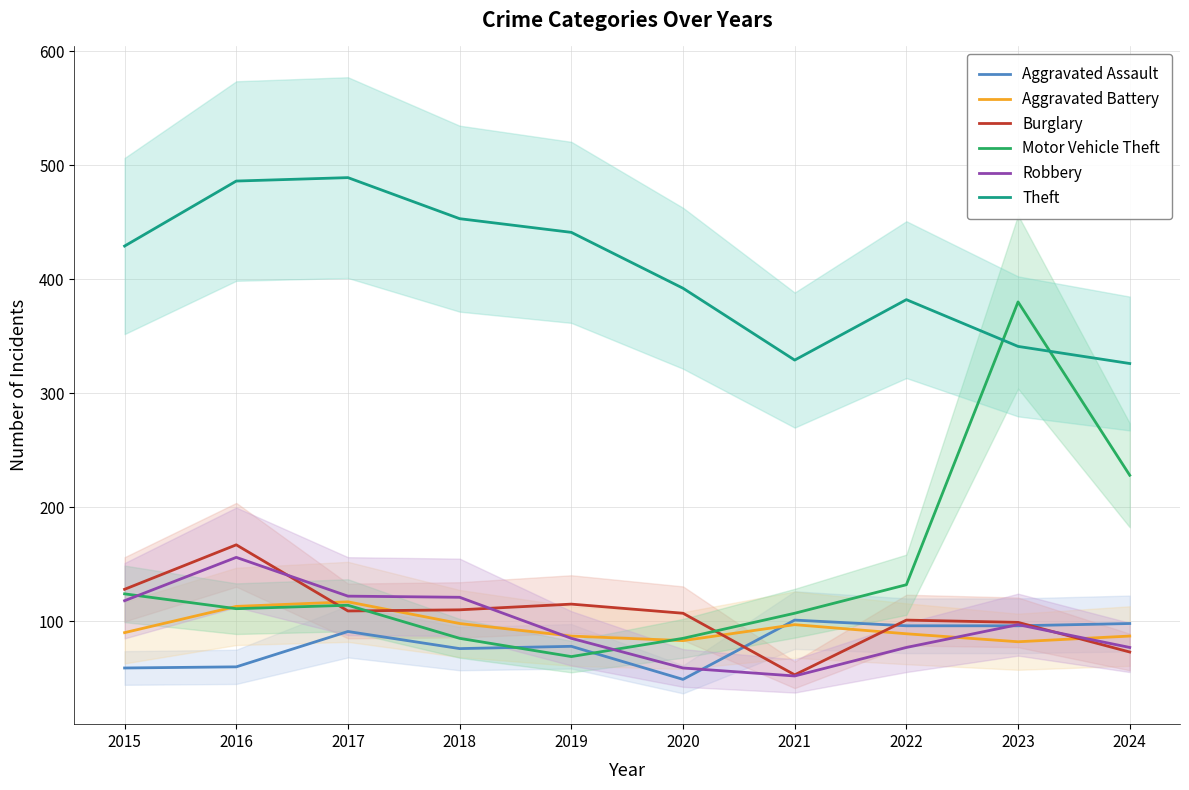

Between 2022 and 2021, which is larger?

2021